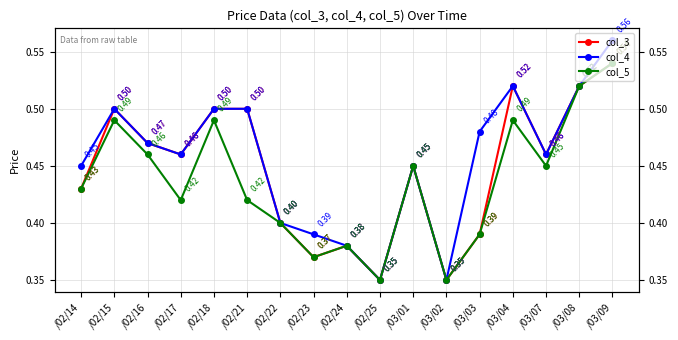

How many lines are shown in the chart?

3